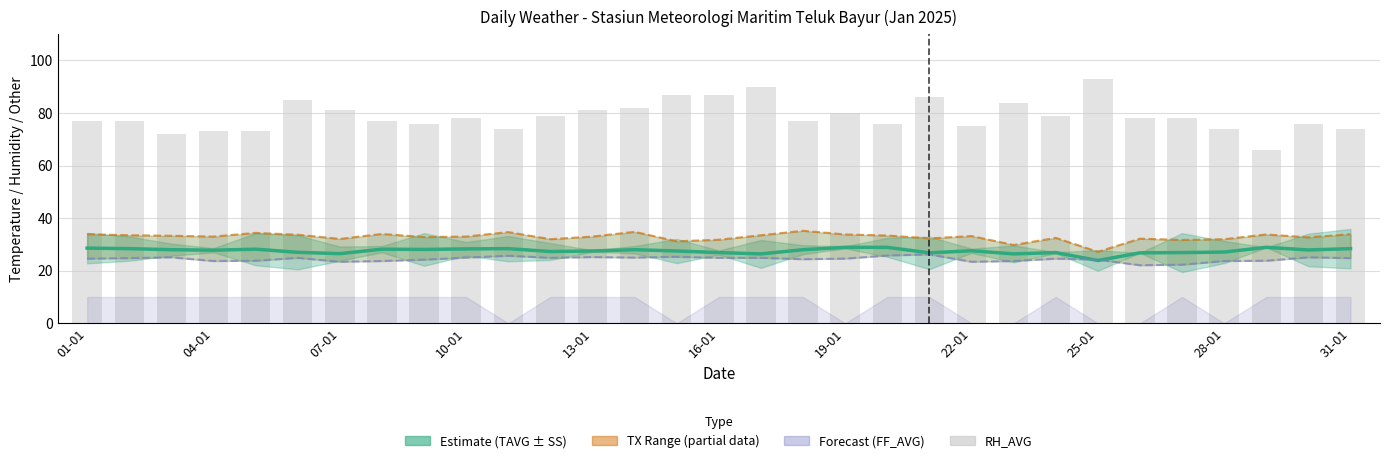

Is it true that TN equals 24.4 at 17?

True